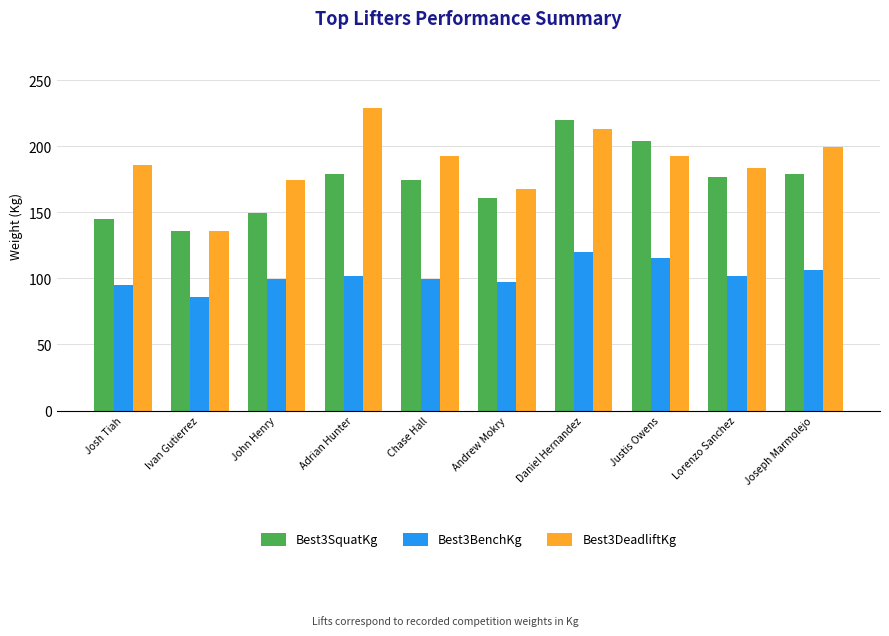

What position from the right is Lorenzo Sanchez?

2